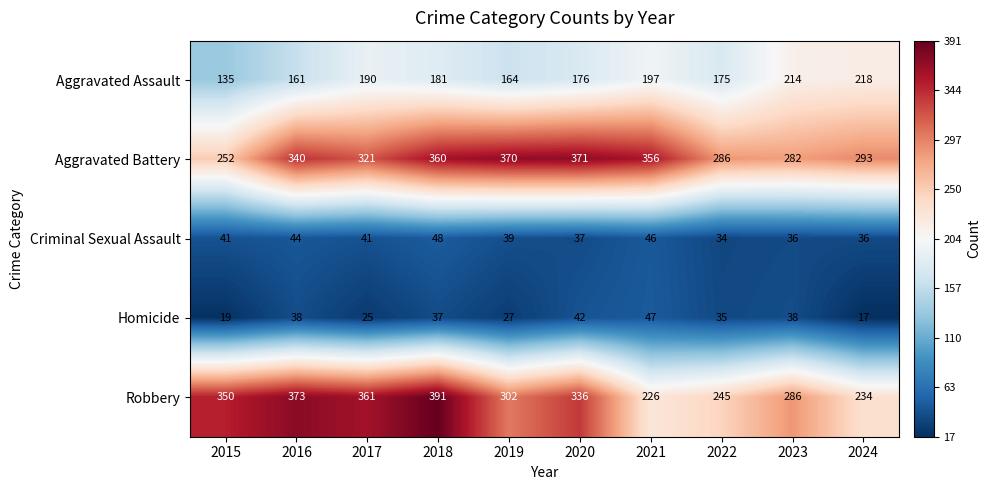

The Homicide series shows 19 at 2015. True or false?

True